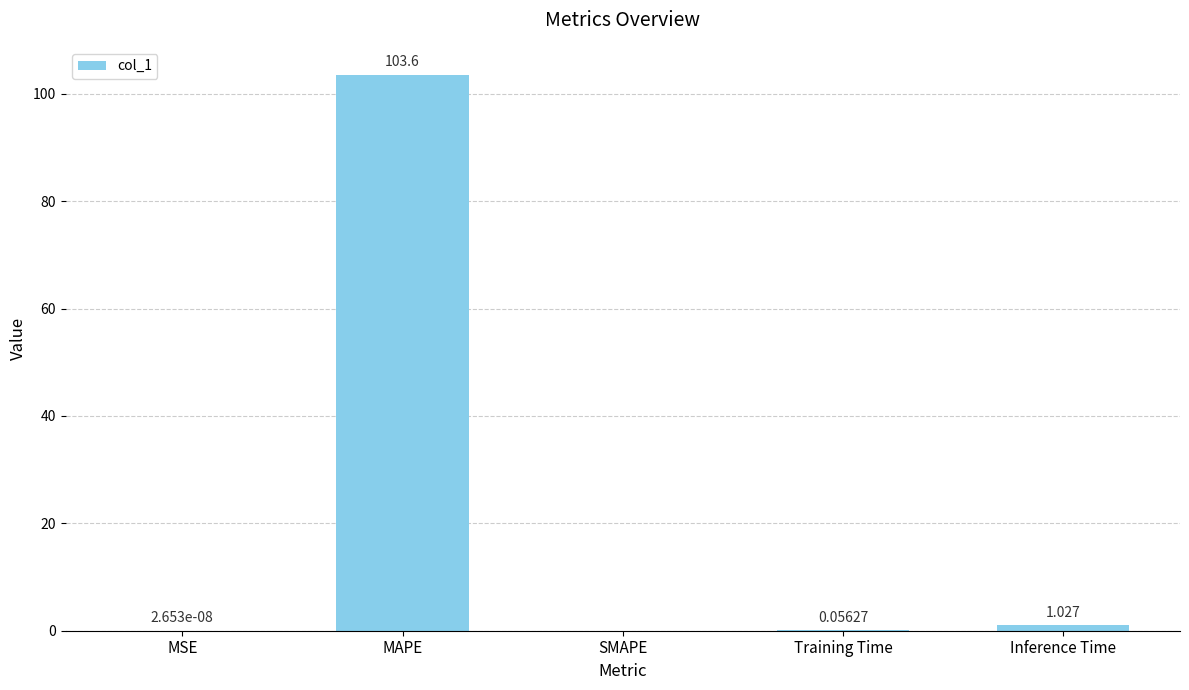

What is the difference between the maximum and second lowest values?

103.6